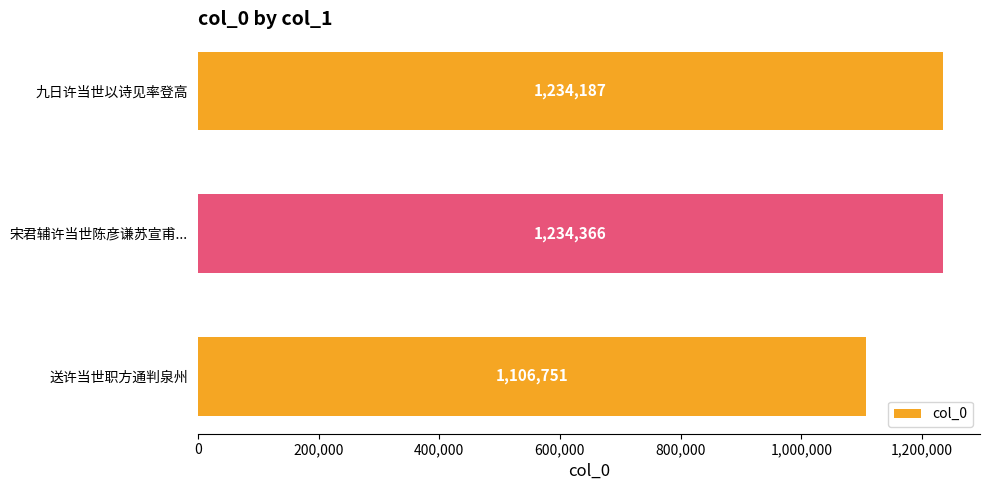

Rank the categories by value from highest to lowest.

宋君辅许当世陈彦谦苏宣甫..., 九日许当世以诗见率登高, 送许当世职方通判泉州